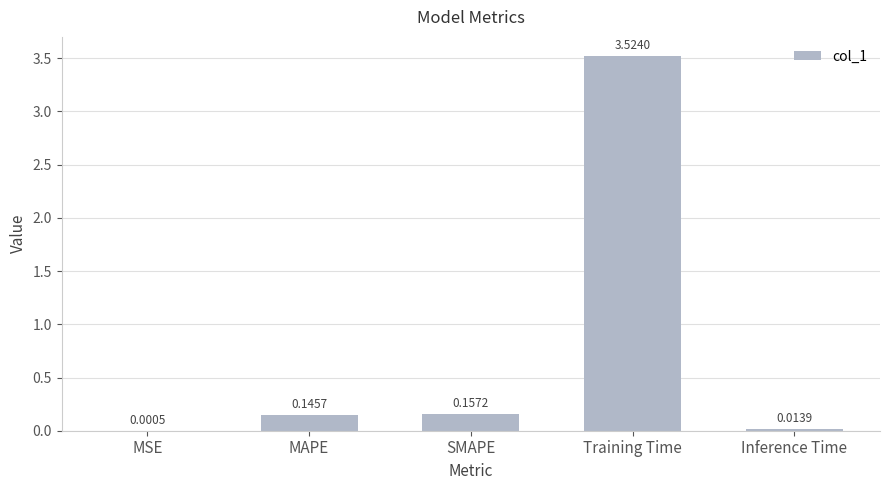

Where is the data nearest to the value 1?

SMAPE